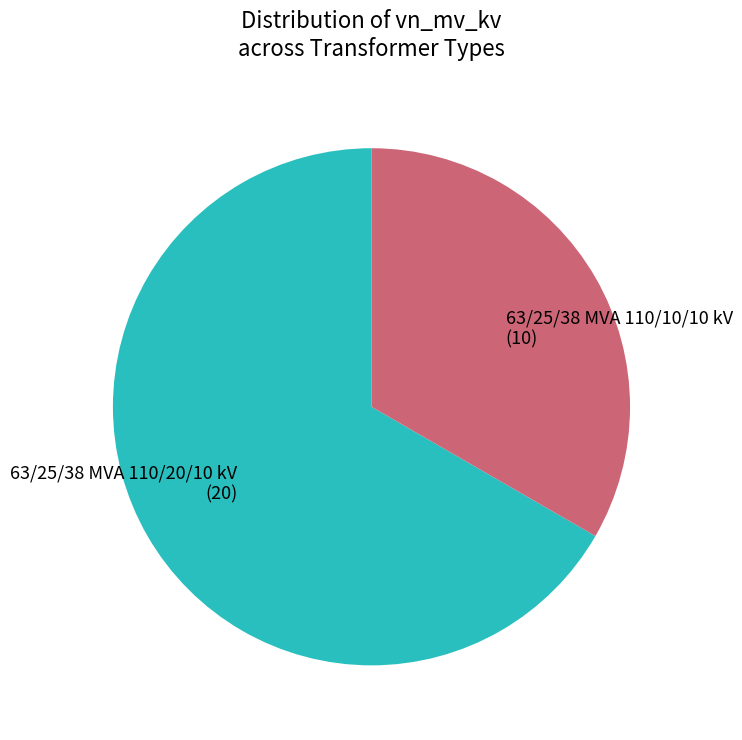

Which category has the biggest portion of the pie?

63/25/38 MVA 110/20/10 kV